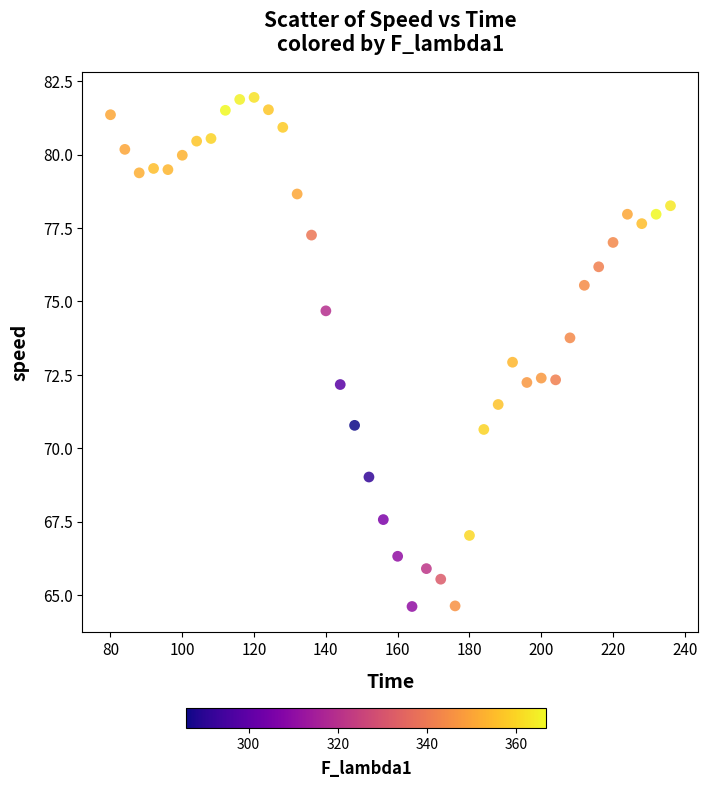

What is the range of Y values (max minus min)?

17.3